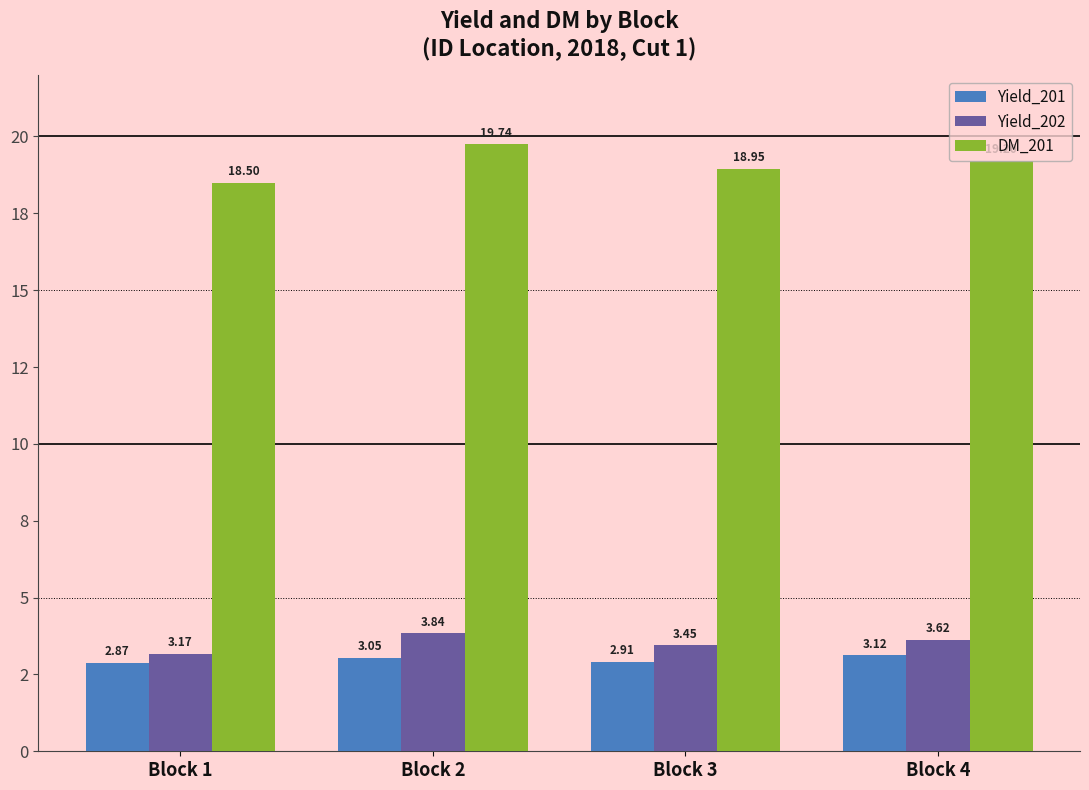

What are all the series names shown in the legend?

Yield_201, Yield_202, DM_201